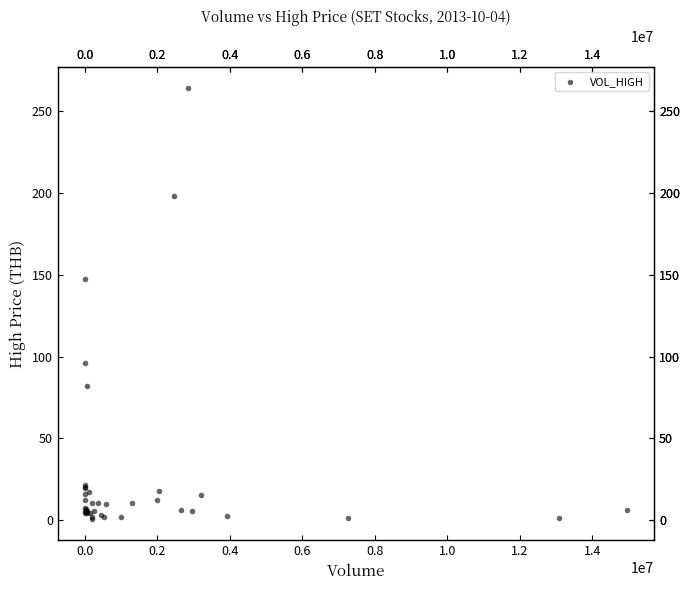

What Y value in the scatter plot is closest to 132?

147.5